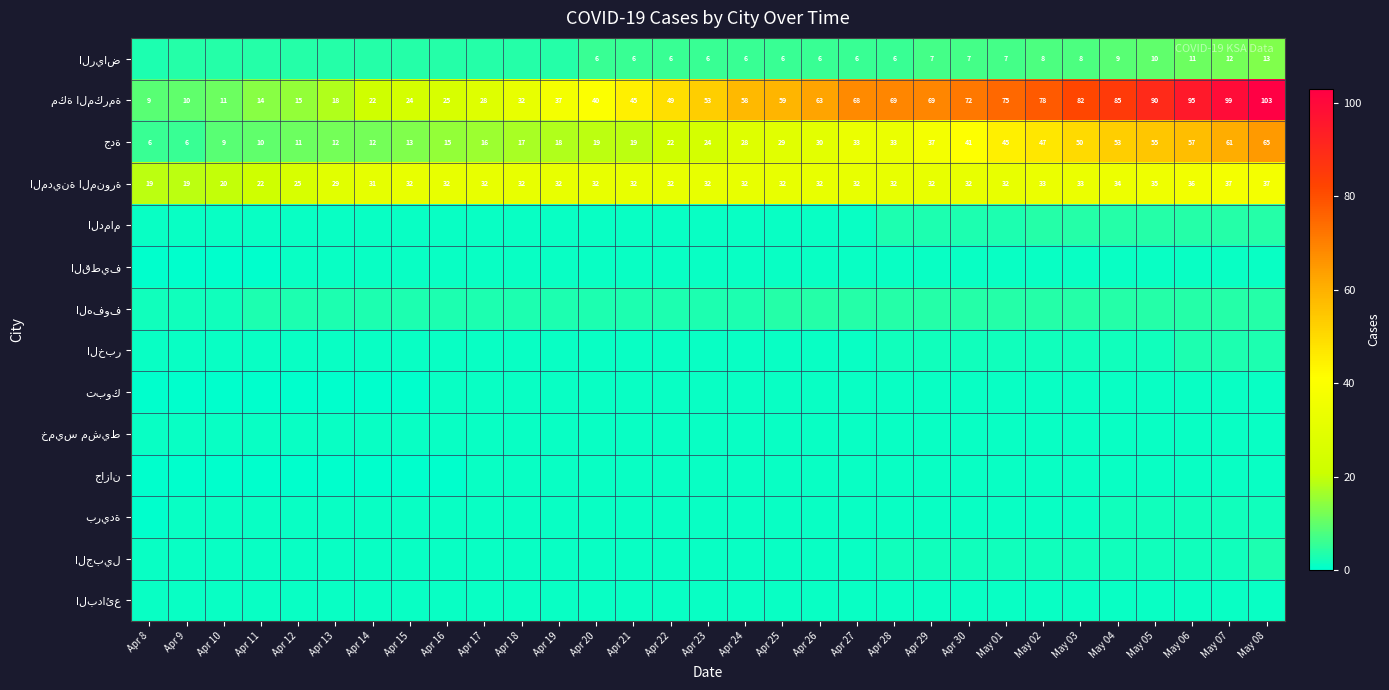

Which category has the highest value in the بريدة series?

May 04